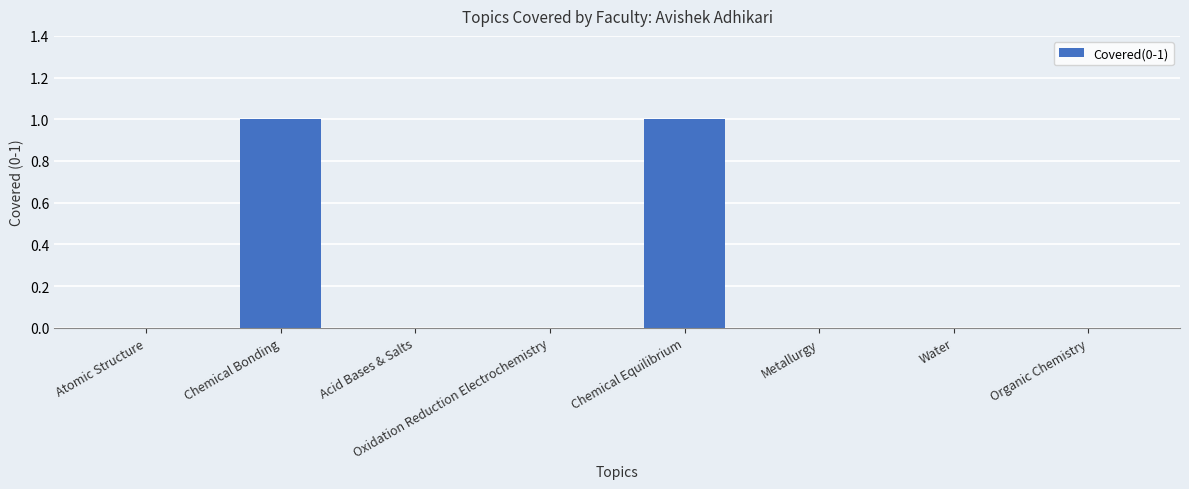

What is the change in value from Chemical Equilibrium to Water?

-1